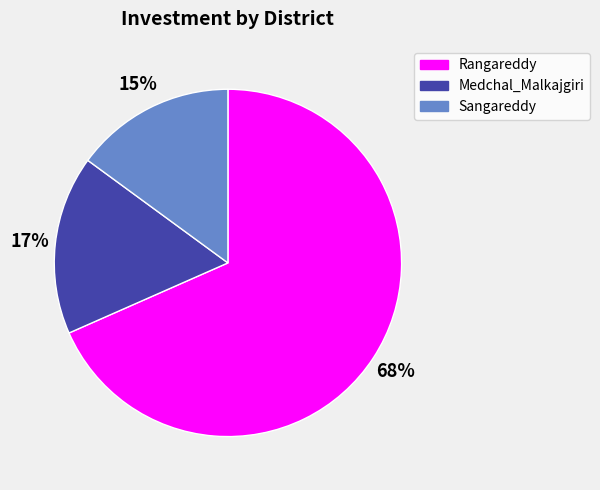

The Rangareddy slice represents 68% of the pie. True or false?

True